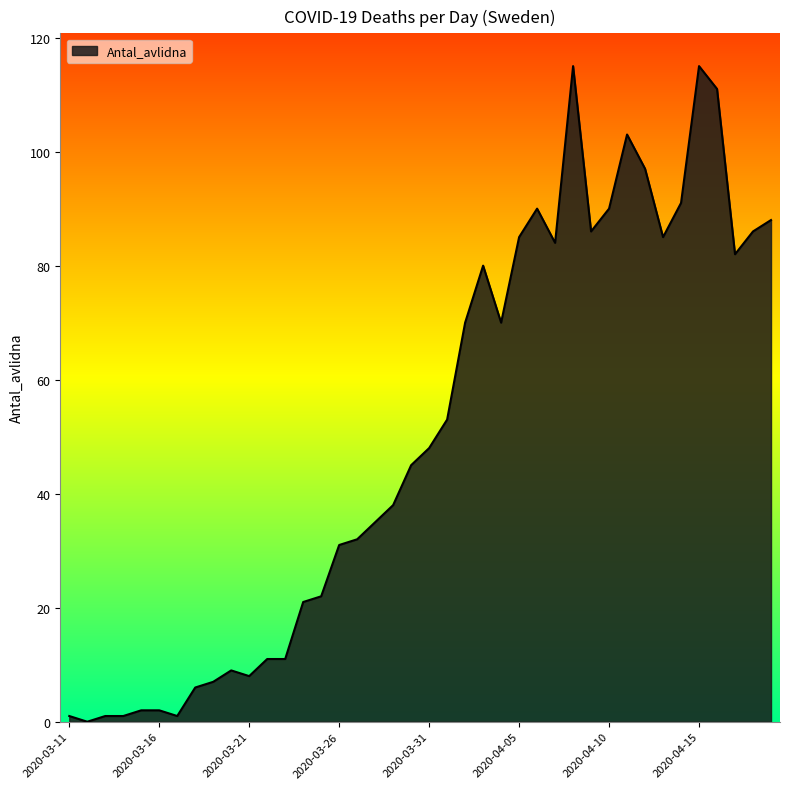

What is the greatest value displayed?

115